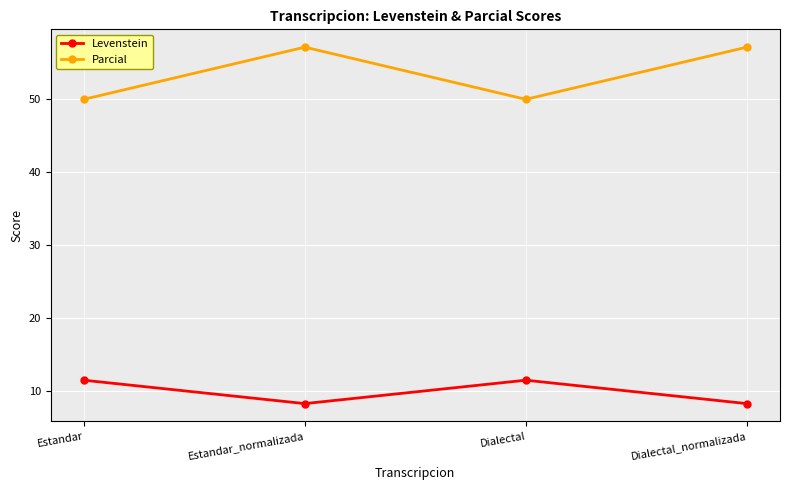

In Levenstein, how many points are higher than both neighbors (excluding endpoints)?

1